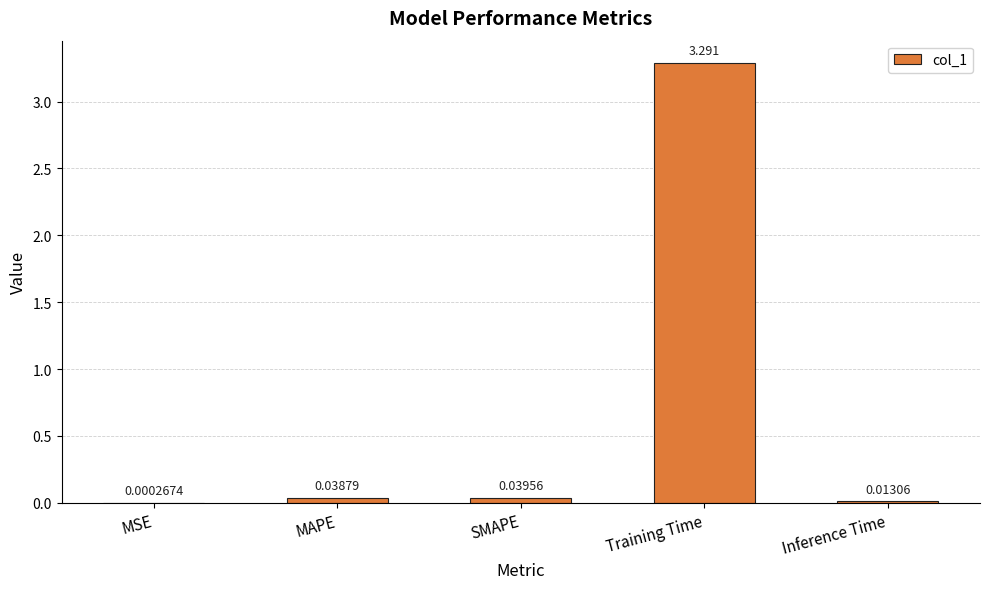

At which label is the value closest to 1?

SMAPE